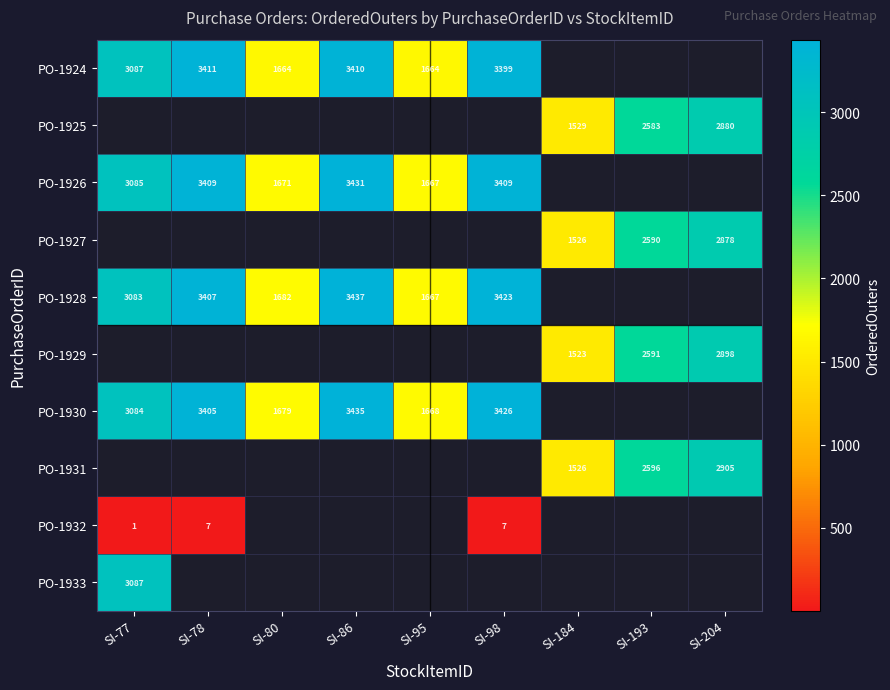

True or false: PO-1931 has a value of 3753.1 at SI-193.

False